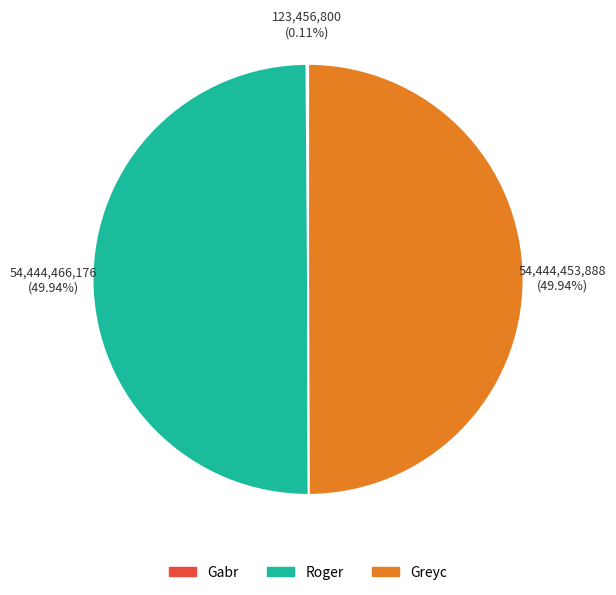

Combined, do Roger and Greyc account for over 50%?

Yes